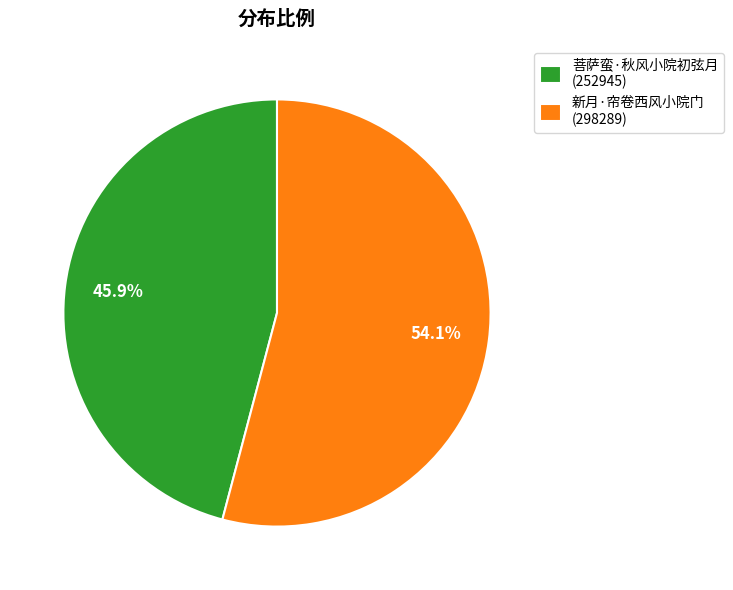

Approximately how many times larger is the value at 菩萨蛮·秋风小院初弦月 (252945) compared to 新月·帘卷西风小院门 (298289)?

0.8